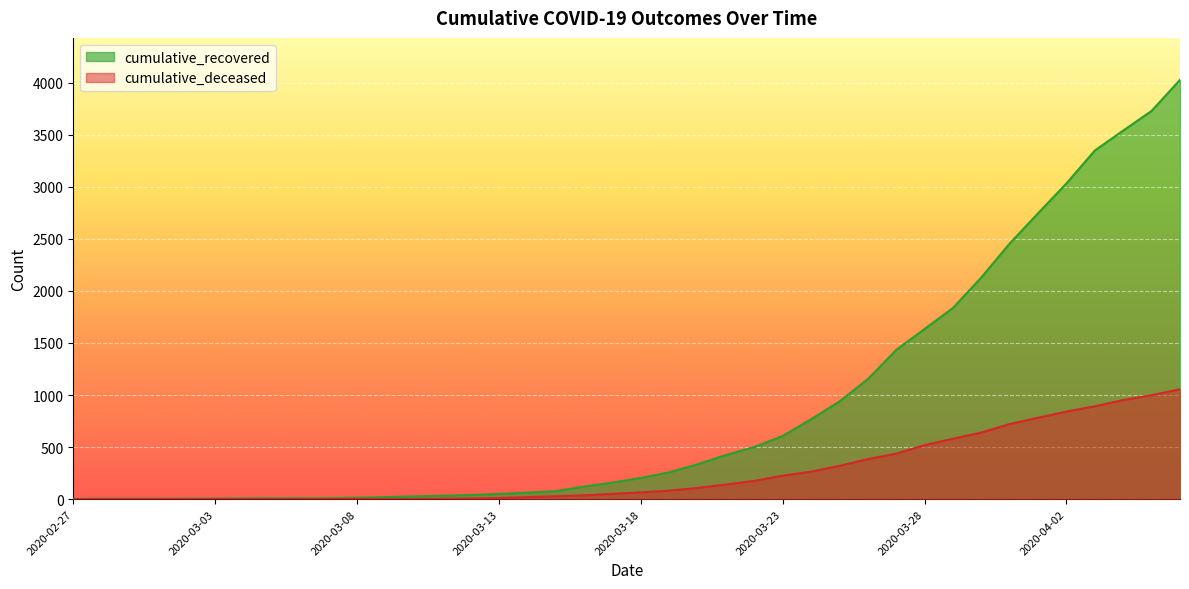

What is the label of the 11th point from the left?

2020-03-08